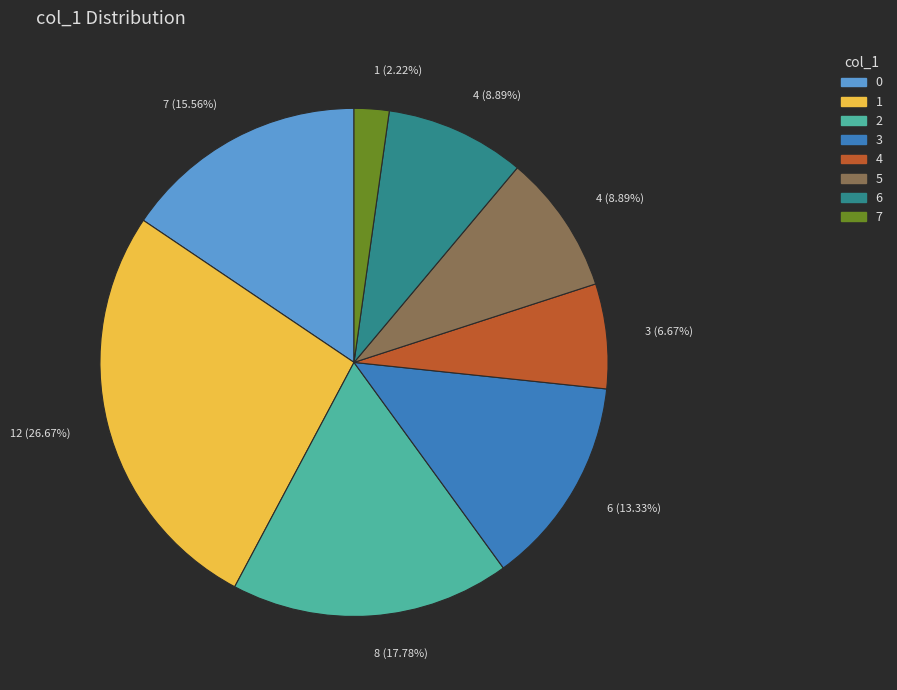

How many slices are in this pie chart?

8